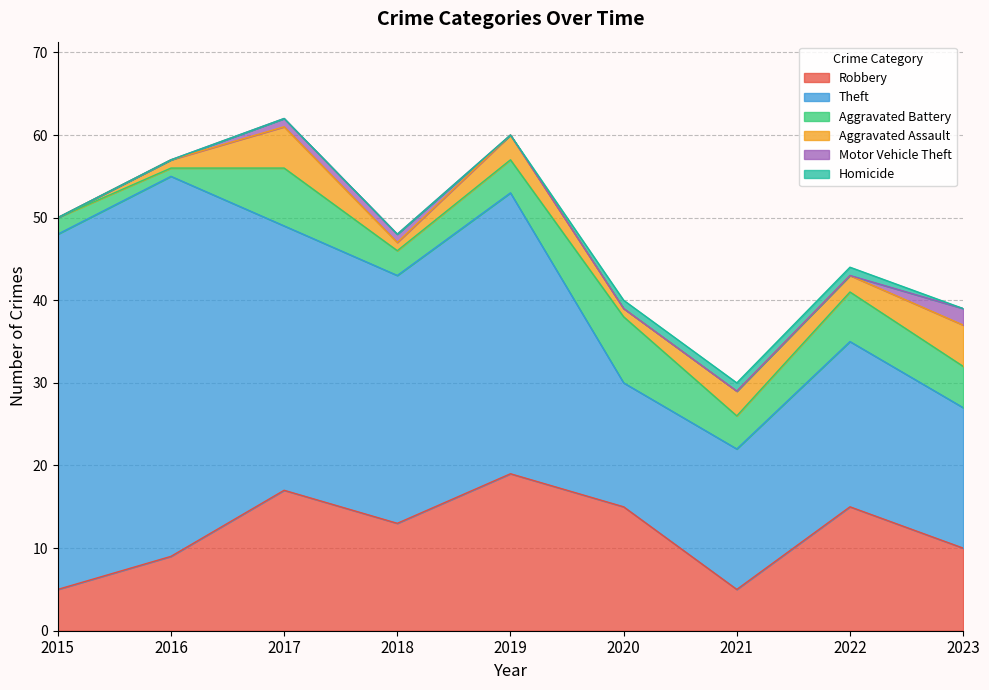

Reading right to left, list all the values displayed in this chart.

Robbery: 10	15	5	15	19	13	17	9	5
Theft: 17	20	17	15	34	30	32	46	43
Aggravated Battery: 5	6	4	8	4	3	7	1	2
Aggravated Assault: 5	2	3	1	3	1	5	1	0
Motor Vehicle Theft: 2	0	0	0	0	1	1	0	0
Homicide: 0	1	1	1	0	0	0	0	0